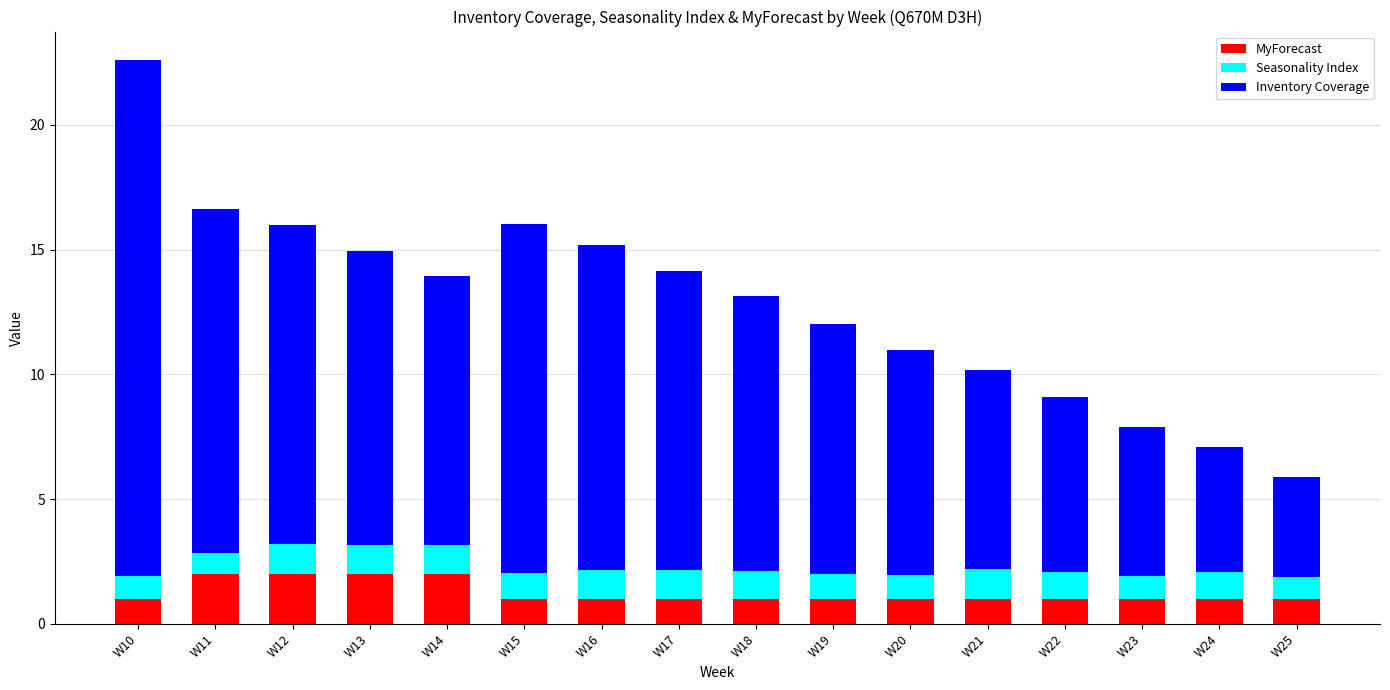

True or false: MyForecast has a value of 1.0 at W21.

True